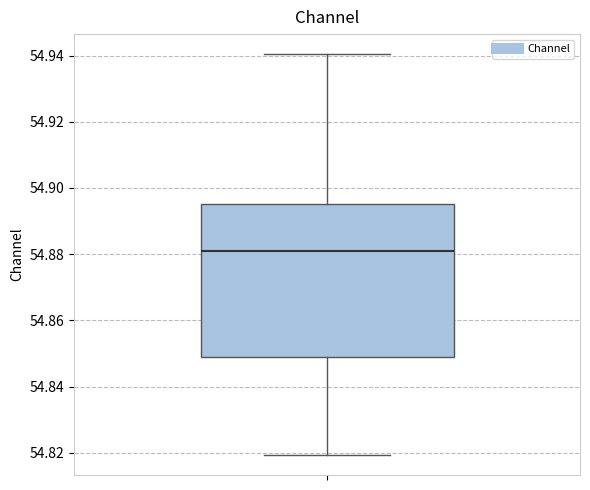

Read this box plot against the y-axis: the position of the median line, the range covered by the box, and the ends of both whiskers. The values are not printed on the chart, so give them approximately, as read against the axis.

median 54.882, box 54.848 to 54.896, whiskers 54.820 to 54.940